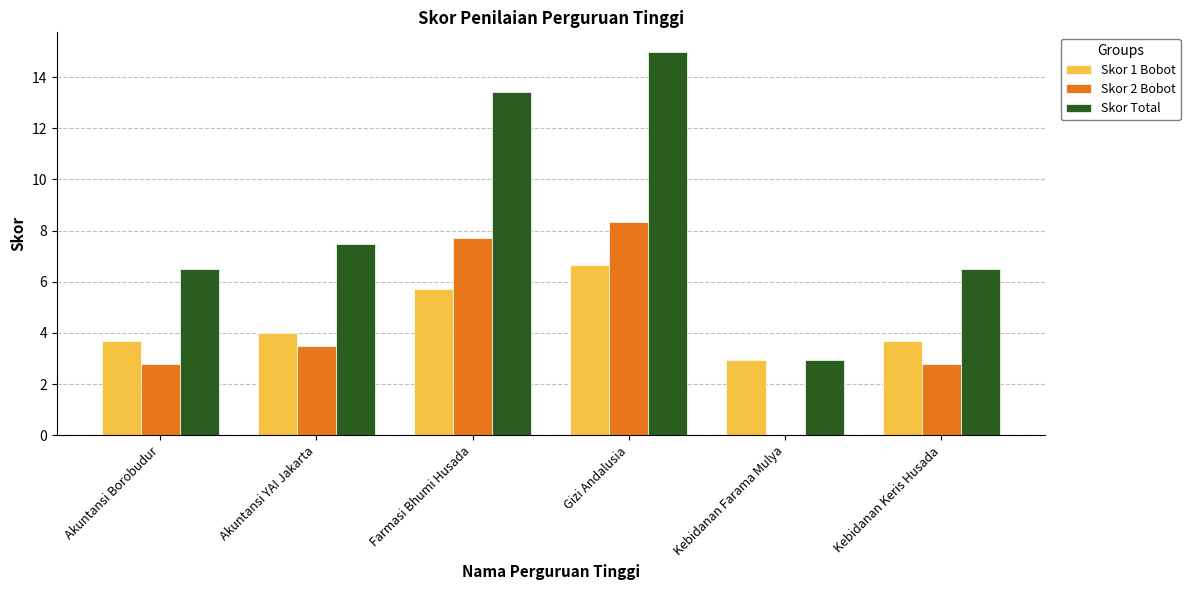

Reading right to left, transcribe all the data shown in this chart.

Skor 1 Bobot: Kebidanan Keris Husada=3.7	Kebidanan Farama Mulya=3.0	Gizi Andalusia=6.7	Farmasi Bhumi Husada=5.7	Akuntansi YAI Jakarta=4.0	Akuntansi Borobudur=3.7
Skor 2 Bobot: Kebidanan Keris Husada=2.8	Kebidanan Farama Mulya=0.0	Gizi Andalusia=8.3	Farmasi Bhumi Husada=7.7	Akuntansi YAI Jakarta=3.5	Akuntansi Borobudur=2.8
Skor Total: Kebidanan Keris Husada=6.5	Kebidanan Farama Mulya=3.0	Gizi Andalusia=15.0	Farmasi Bhumi Husada=13.4	Akuntansi YAI Jakarta=7.5	Akuntansi Borobudur=6.5